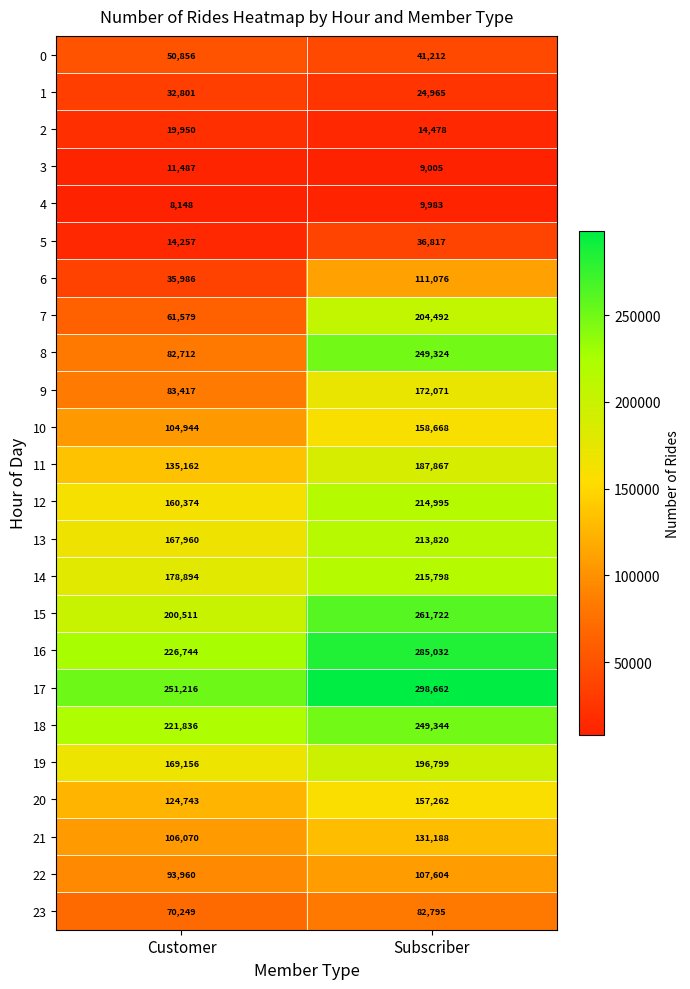

List the series in order of their peak value, highest first.

17, 16, 15, 18, 8, 14, 12, 13, 7, 19, 11, 9, 10, 20, 21, 6, 22, 23, 0, 5, 1, 2, 3, 4